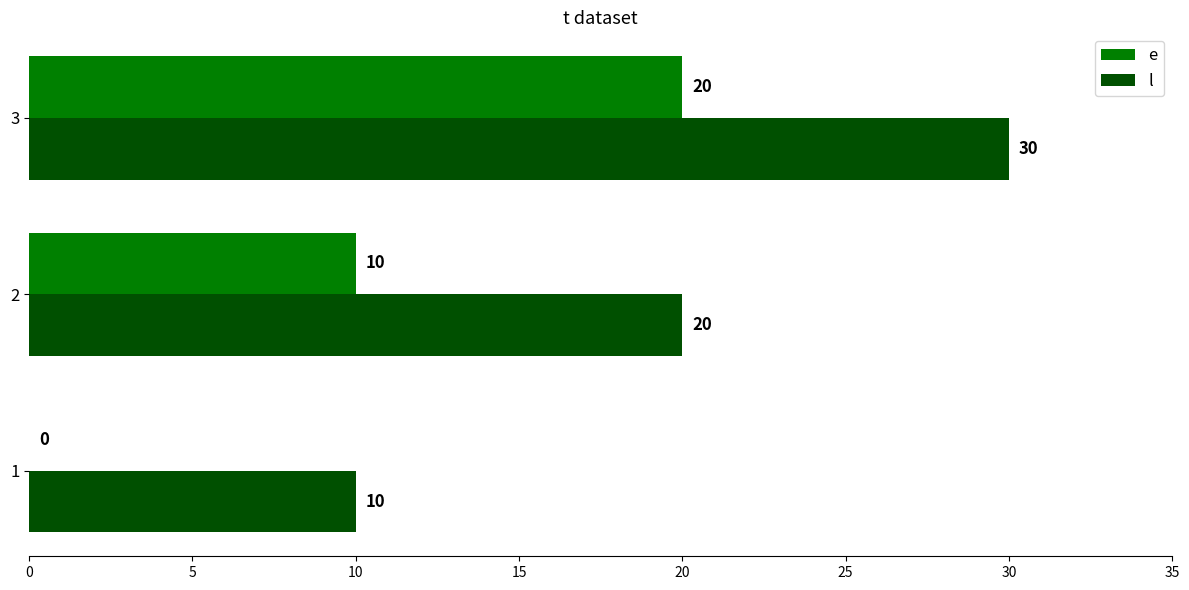

The e series shows 26 at 3. True or false?

False